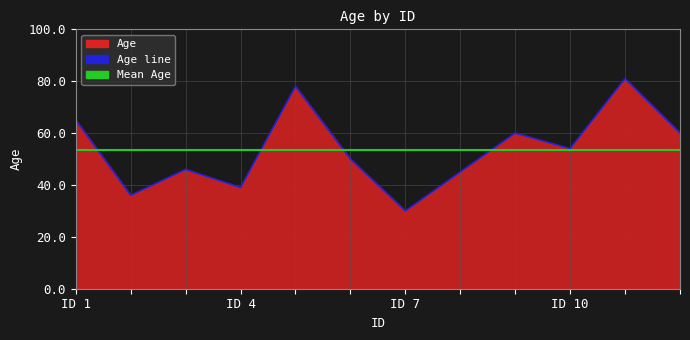

At which category does the data reach its first local valley?

2